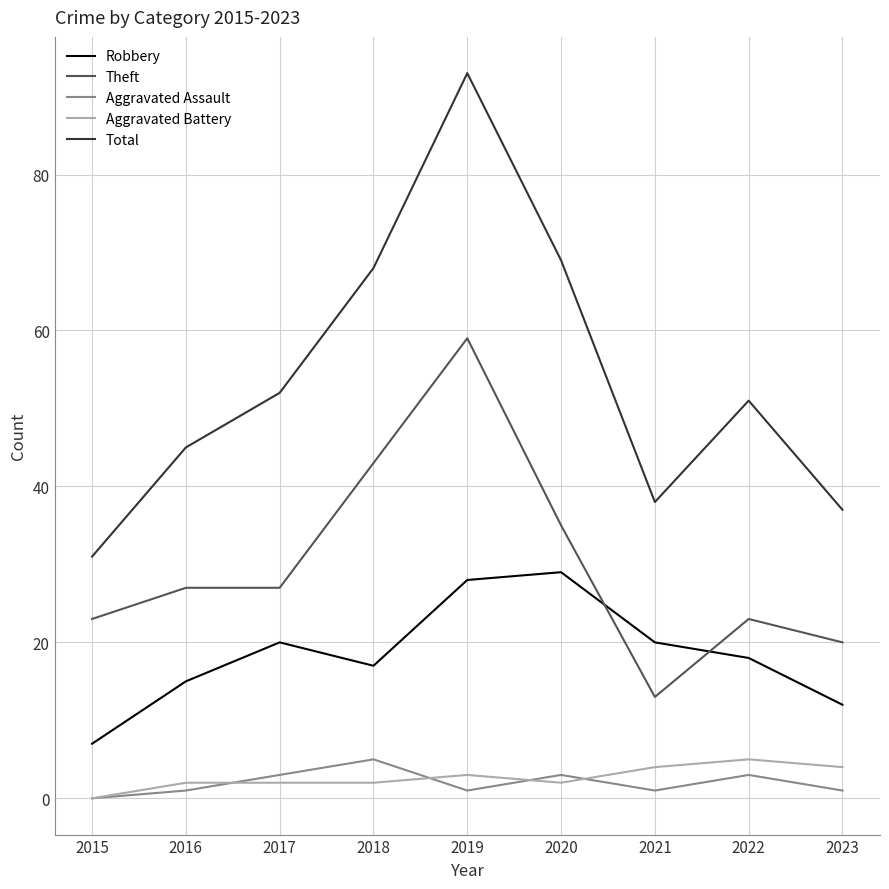

At which category does the chart reach its peak across all series?

2019